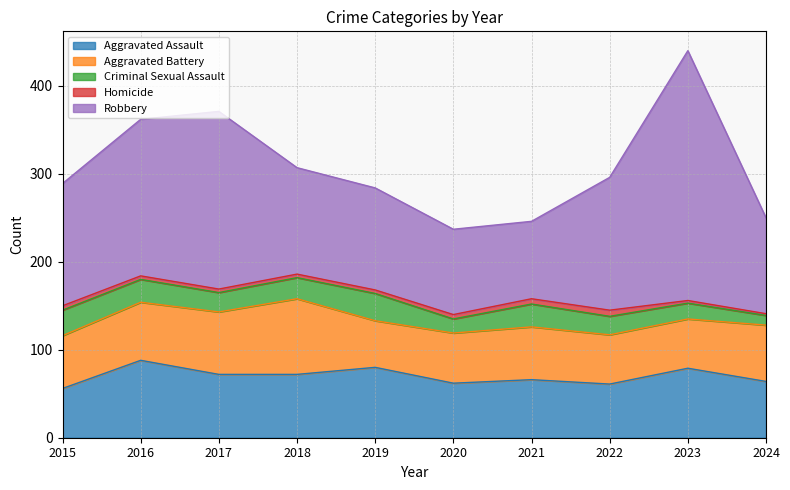

The value of Robbery at 2016 is 293. True or false?

False